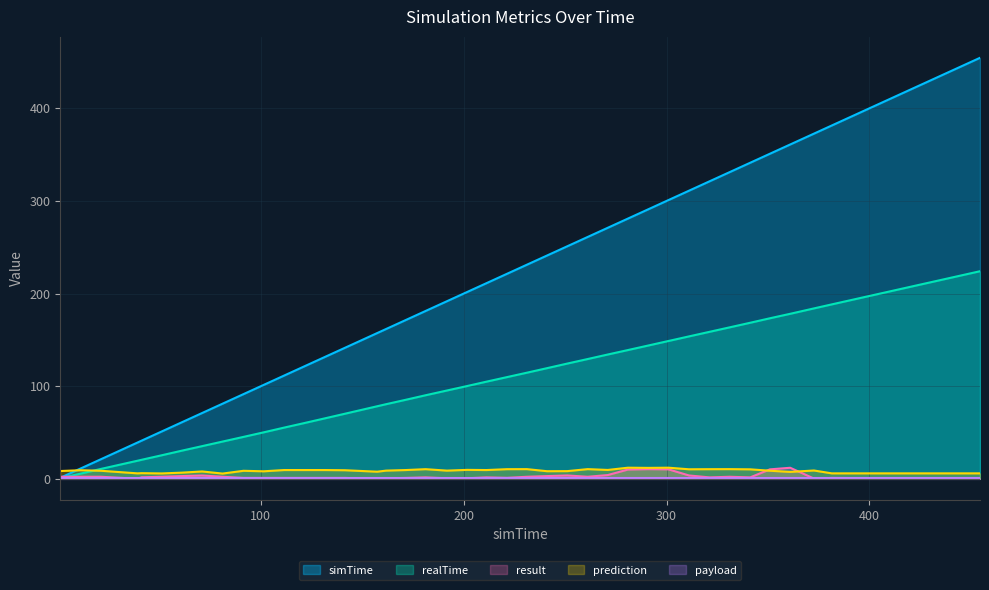

What is the maximum value shown in the chart?

454.5